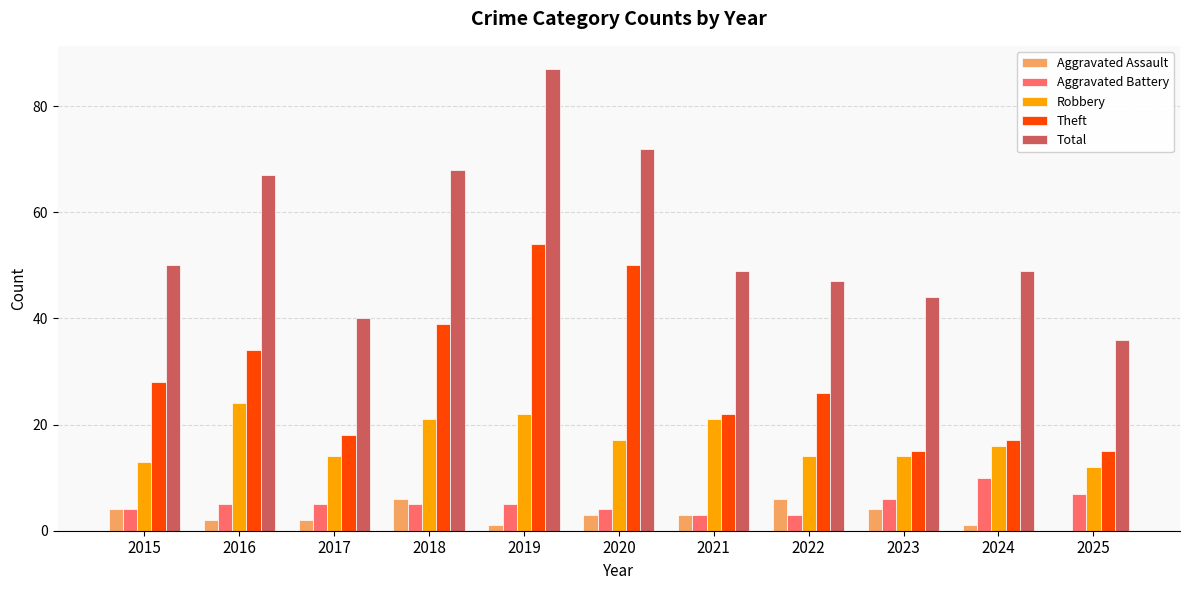

What is the greatest value displayed?

87